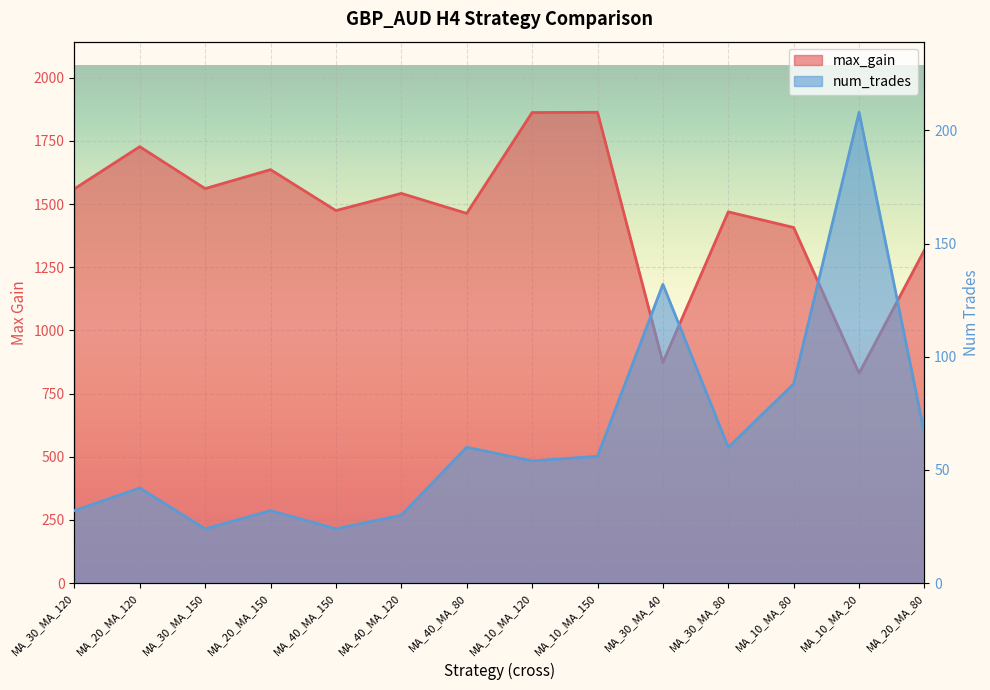

Reading left to right, list all the values displayed in this chart.

max_gain: MA_30_MA_120=1560	MA_20_MA_120=1727	MA_30_MA_150=1561	MA_20_MA_150=1636	MA_40_MA_150=1474	MA_40_MA_120=1542	MA_40_MA_80=1463	MA_10_MA_120=1862	MA_10_MA_150=1863	MA_30_MA_40=873	MA_30_MA_80=1469	MA_10_MA_80=1407	MA_10_MA_20=830	MA_20_MA_80=1318
num_trades: MA_30_MA_120=32	MA_20_MA_120=42	MA_30_MA_150=24	MA_20_MA_150=32	MA_40_MA_150=24	MA_40_MA_120=30	MA_40_MA_80=60	MA_10_MA_120=54	MA_10_MA_150=56	MA_30_MA_40=132	MA_30_MA_80=60	MA_10_MA_80=88	MA_10_MA_20=208	MA_20_MA_80=66